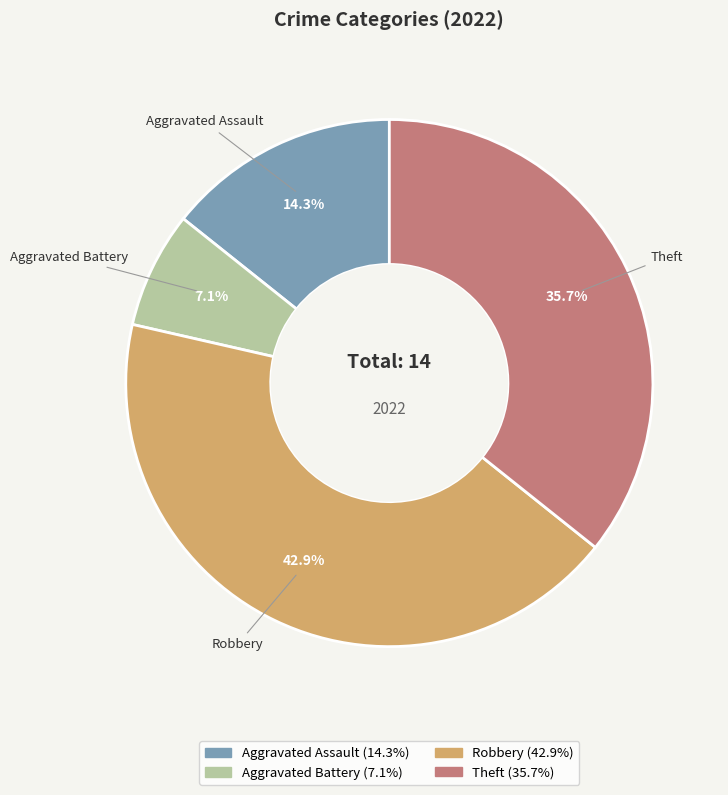

Is it true that Aggravated Assault is 25% of the pie?

False